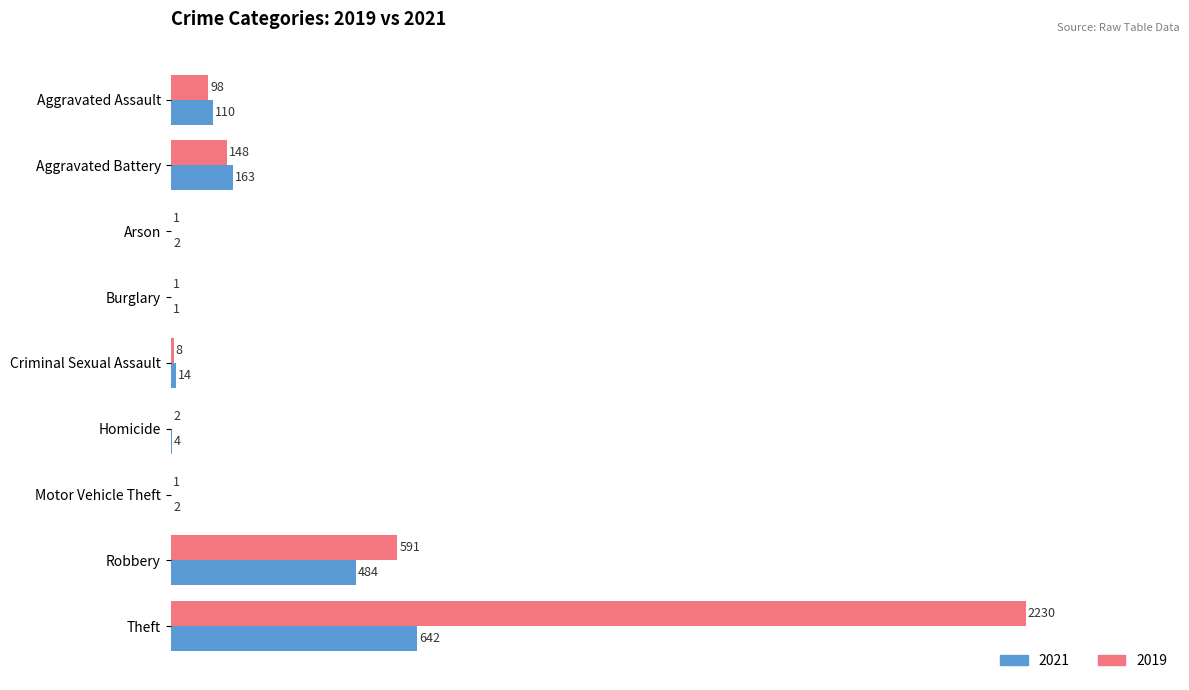

What is the sum of the 2019 values at Motor Vehicle Theft and Aggravated Assault?

99